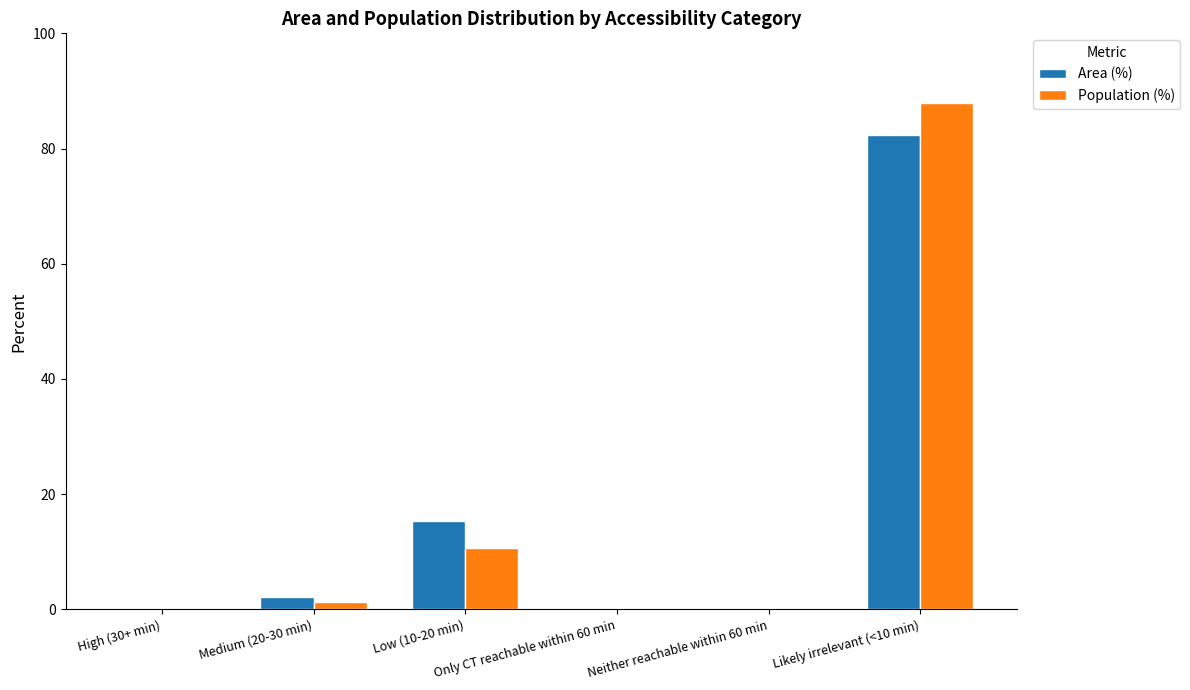

What is the sum of all Area (%) values?

100.0